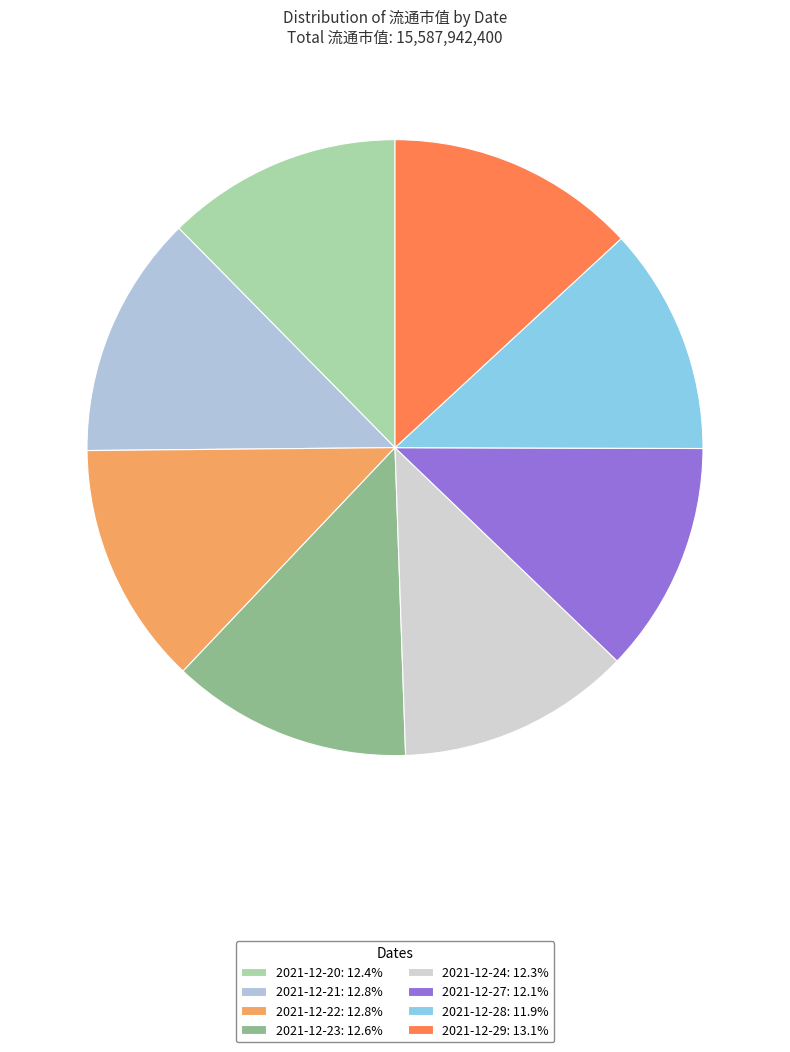

How many segments does this pie chart have?

8